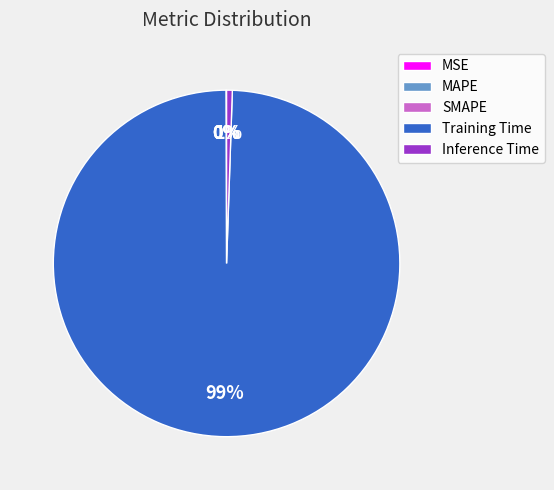

What is the largest slice in the pie chart?

Training Time